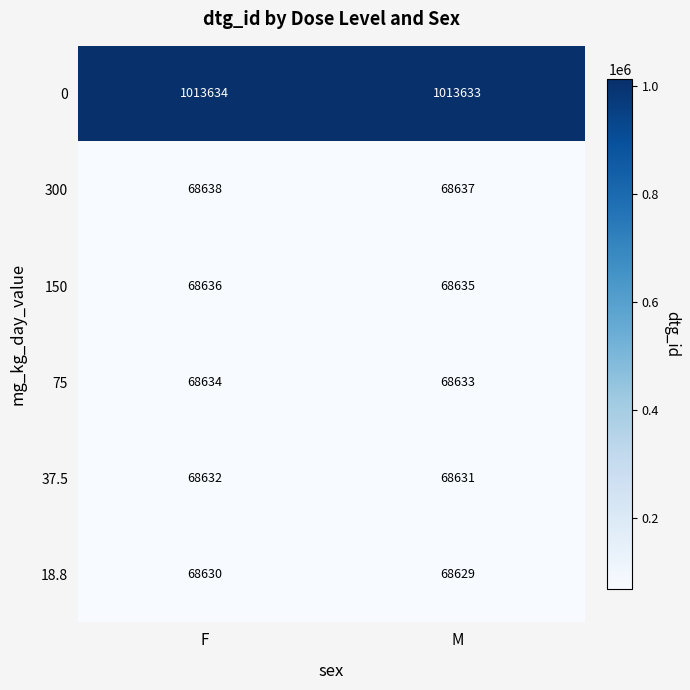

Reading right to left, what are all the values shown in this chart?

0: 1013633	1013634
300: 68637	68638
150: 68635	68636
75: 68633	68634
37.5: 68631	68632
18.8: 68629	68630